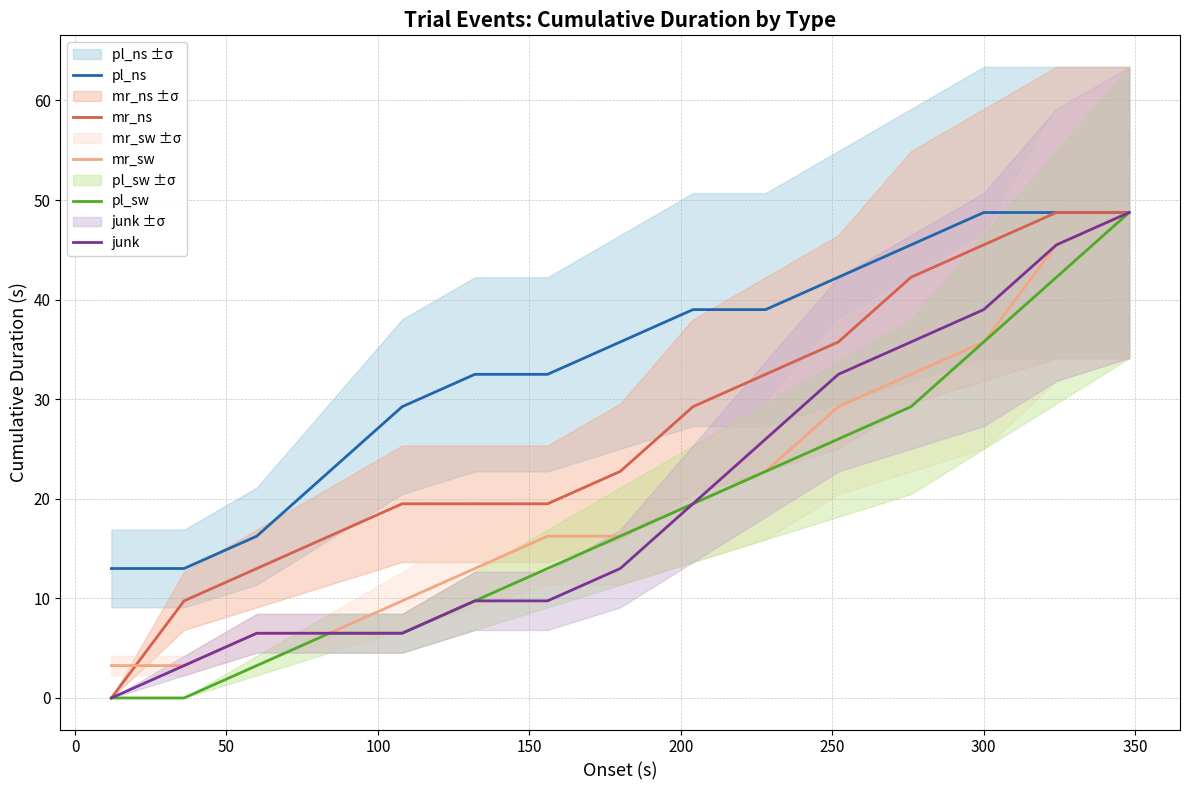

What is the maximum value for mr_ns?

48.8